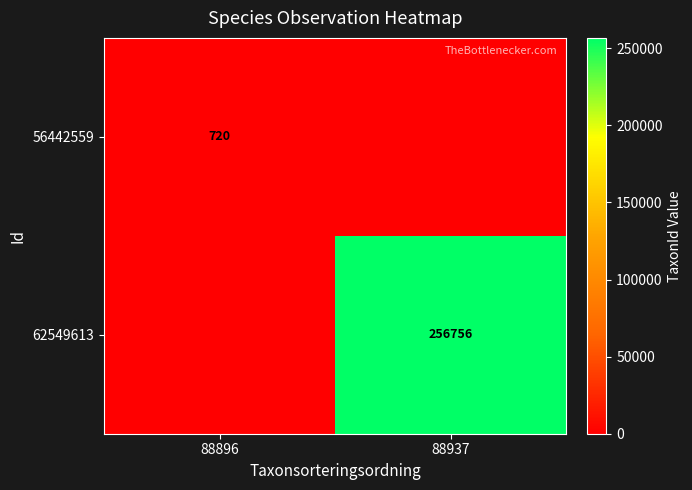

The value of 56442559 at 88896 is 720. True or false?

True